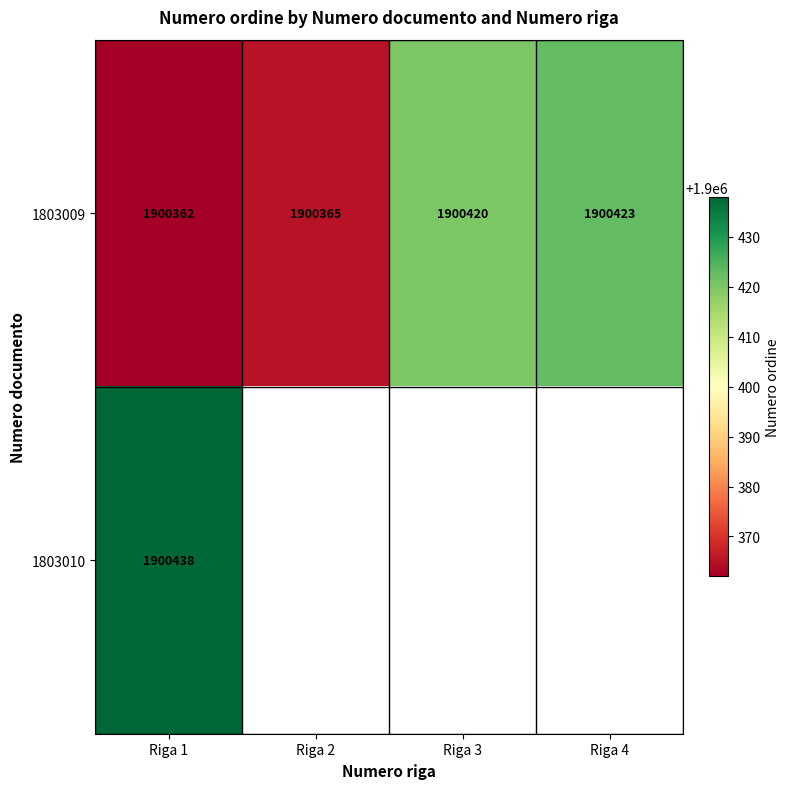

Is it true that 1803009 equals 3009018 at Riga 3?

False